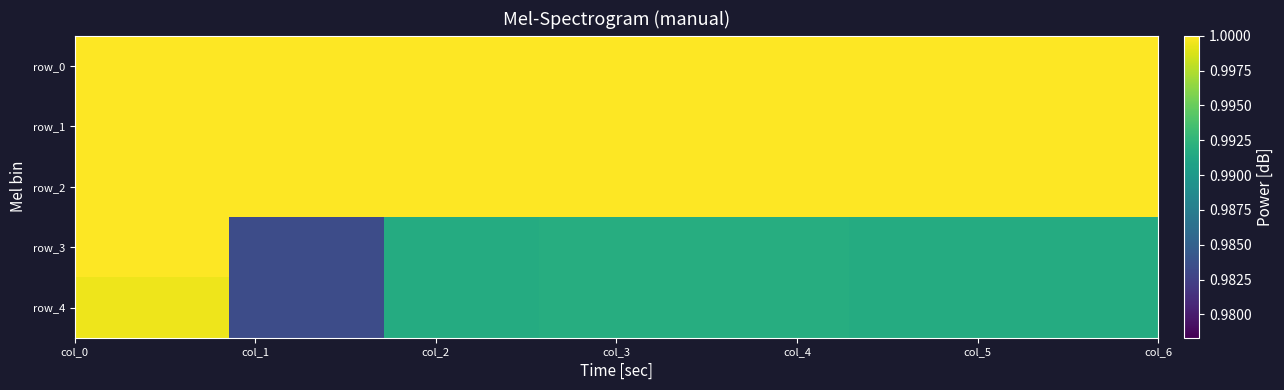

What is the minimum value for row_0?

1.0